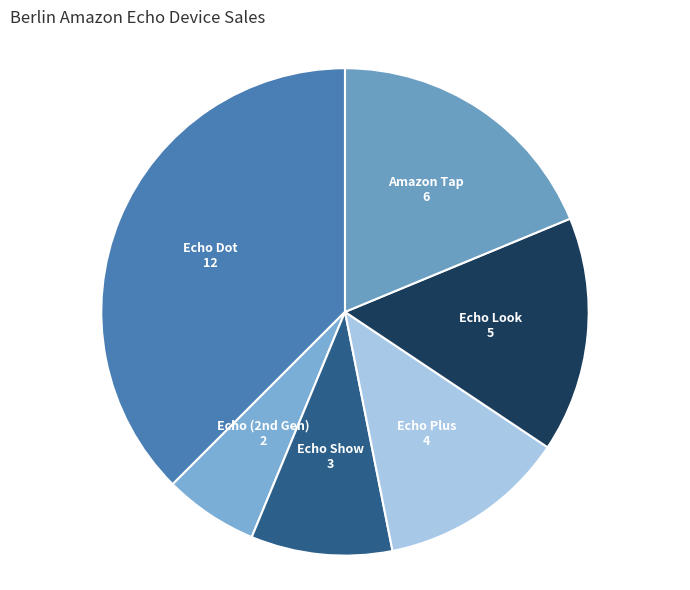

Is it true that Echo Look is 9% of the pie?

False